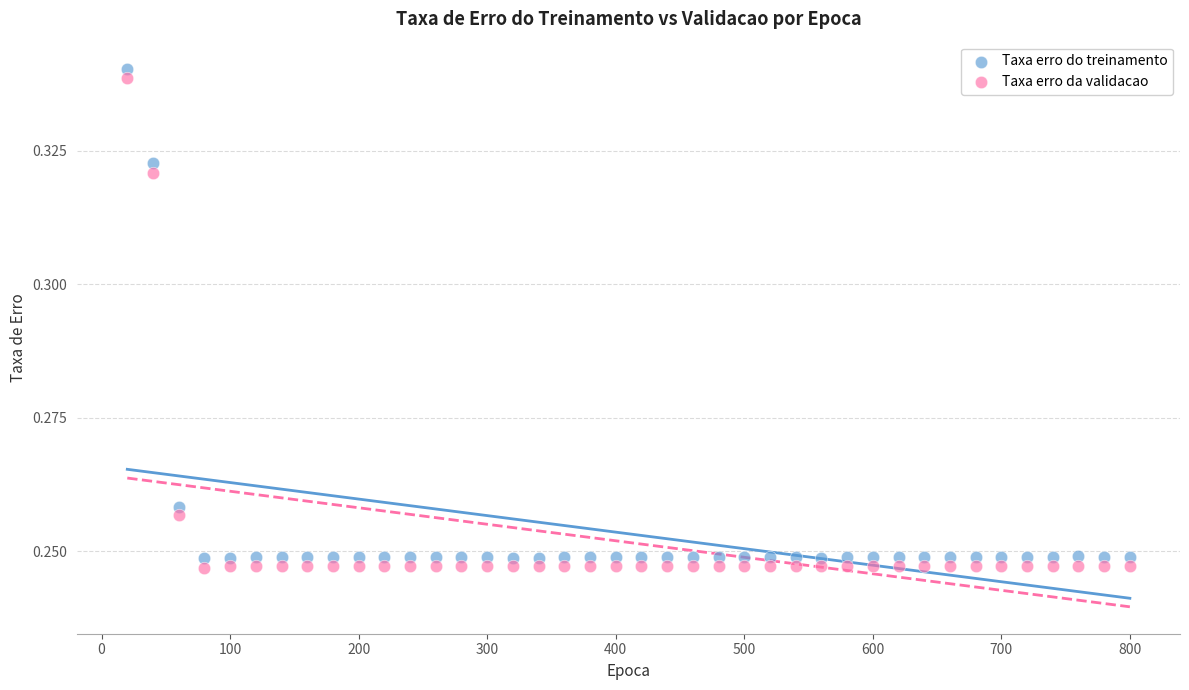

Which series reaches the minimum Y coordinate?

Taxa erro da validacao